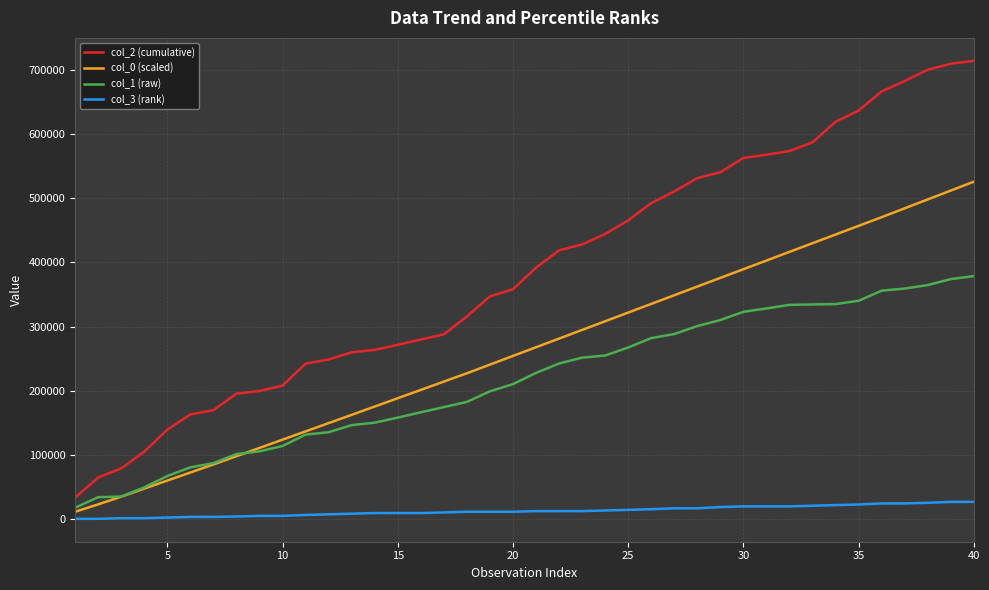

What is the greatest value displayed?

714721.0